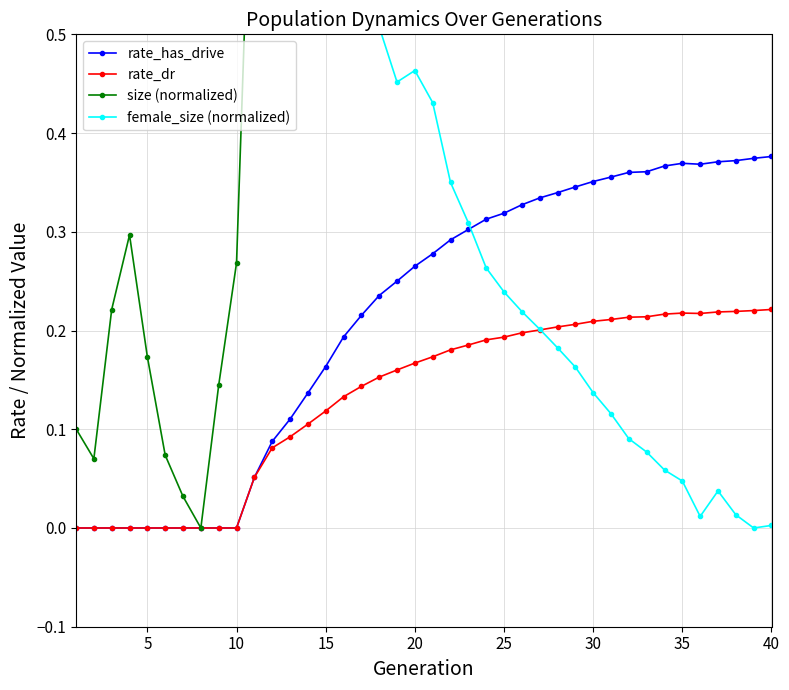

True or false: female_size (normalized) and size (normalized) intersect in this chart.

True